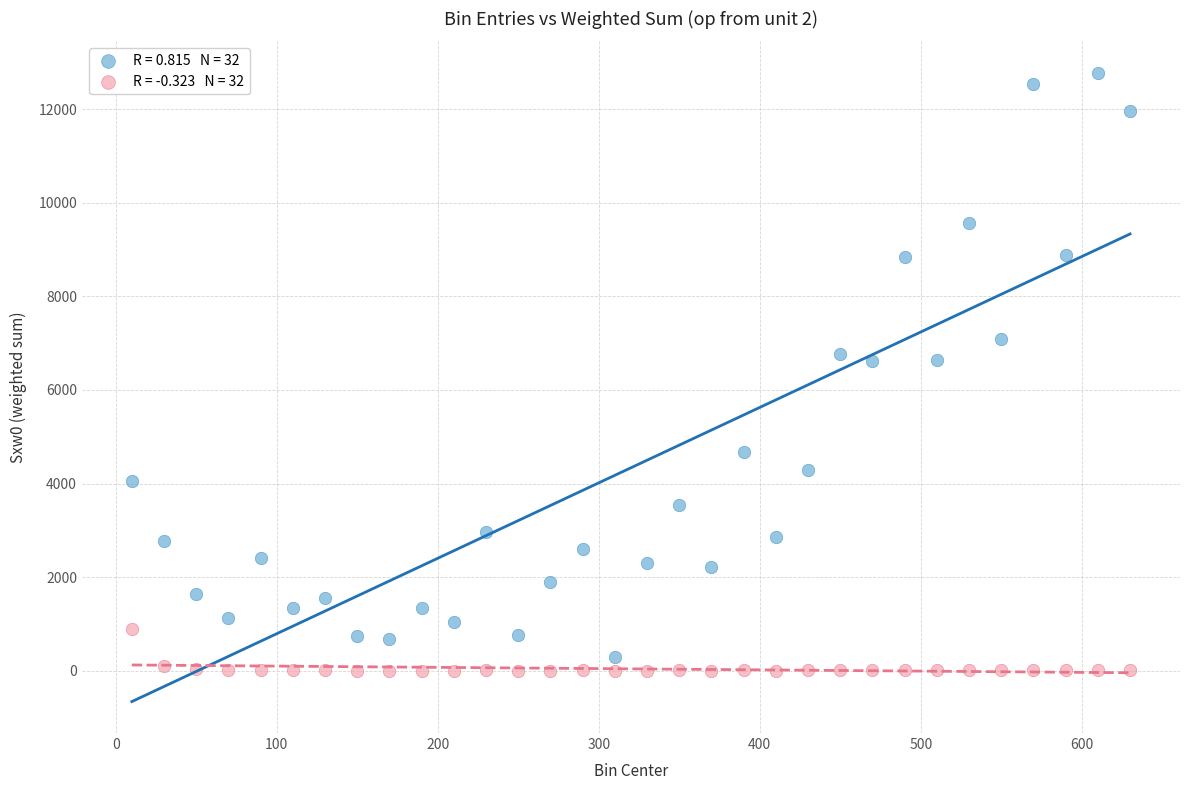

Across all data points, what is the range of X values (max minus min)?

620